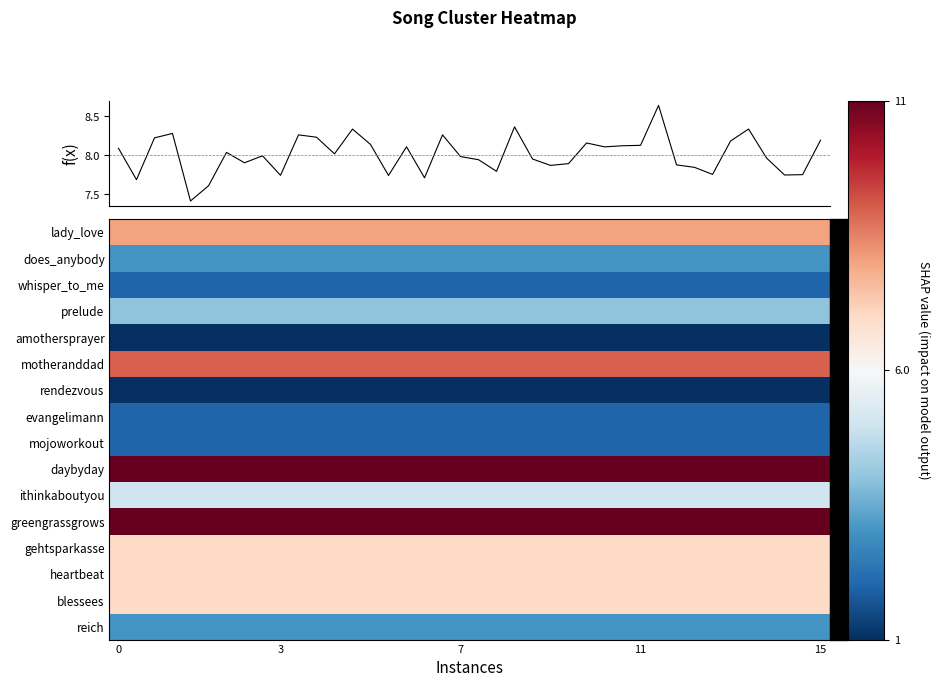

At how many categories does at least one series exceed 7?

40